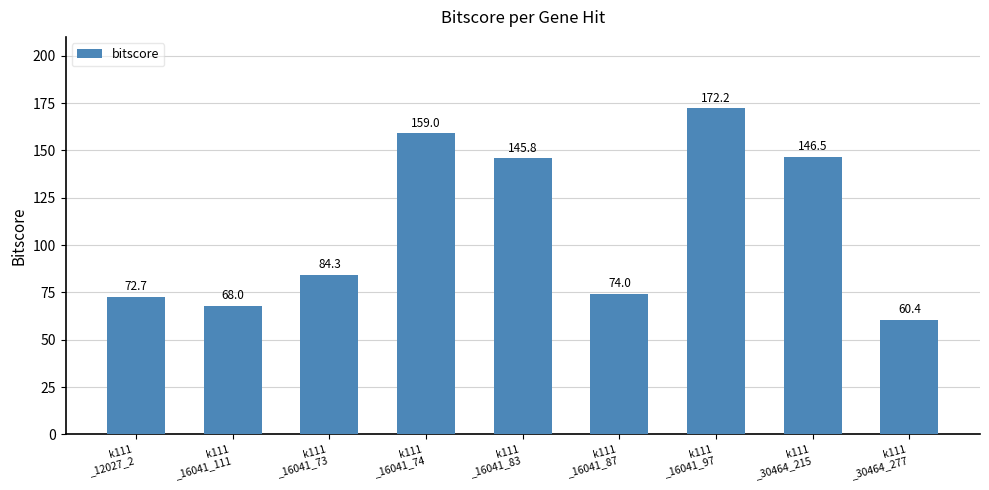

List the labels in order of value, smallest first.

k111
_30464_277, k111
_16041_111, k111
_12027_2, k111
_16041_87, k111
_16041_73, k111
_16041_83, k111
_30464_215, k111
_16041_74, k111
_16041_97